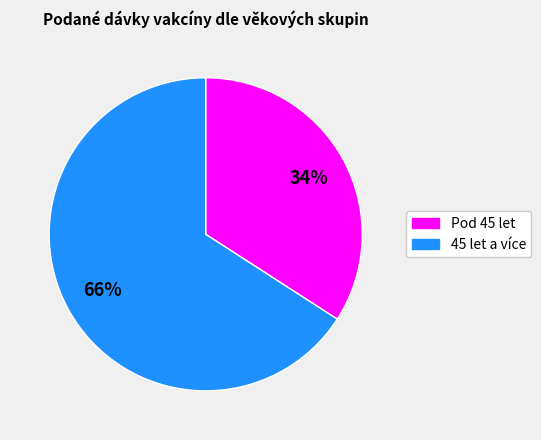

How many segments does this pie chart have?

2